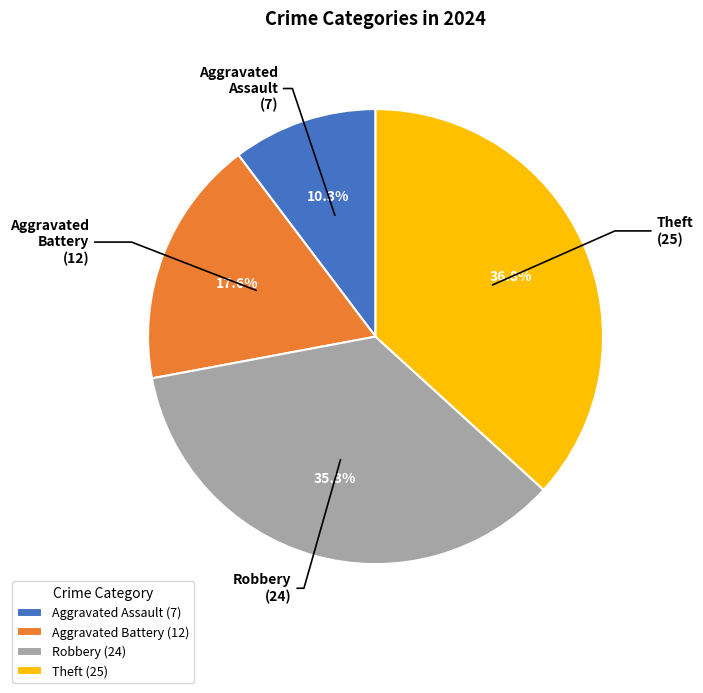

Rank the categories by value from lowest to highest.

Aggravated Assault, Aggravated Battery, Robbery, Theft